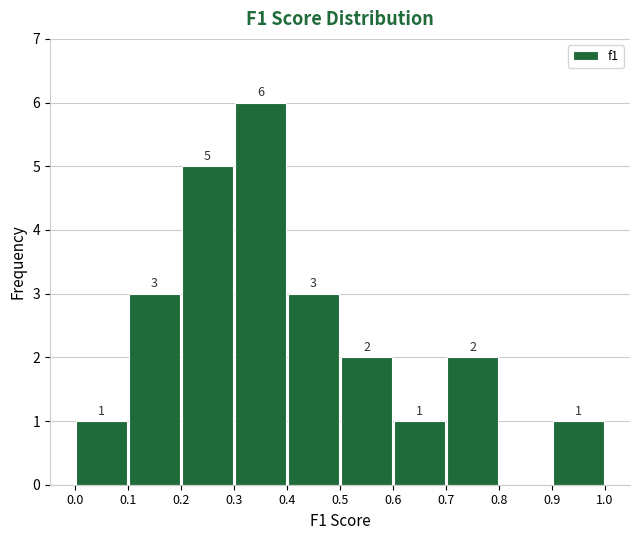

Which range on the x-axis has the tallest bar?

0.3 to 0.4